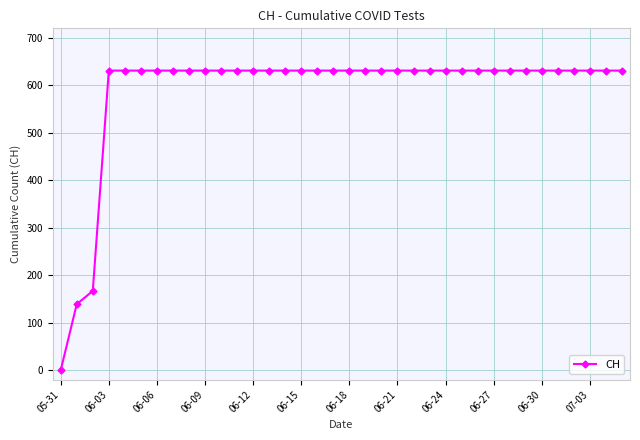

What is the value of the 6th point from the left?

631